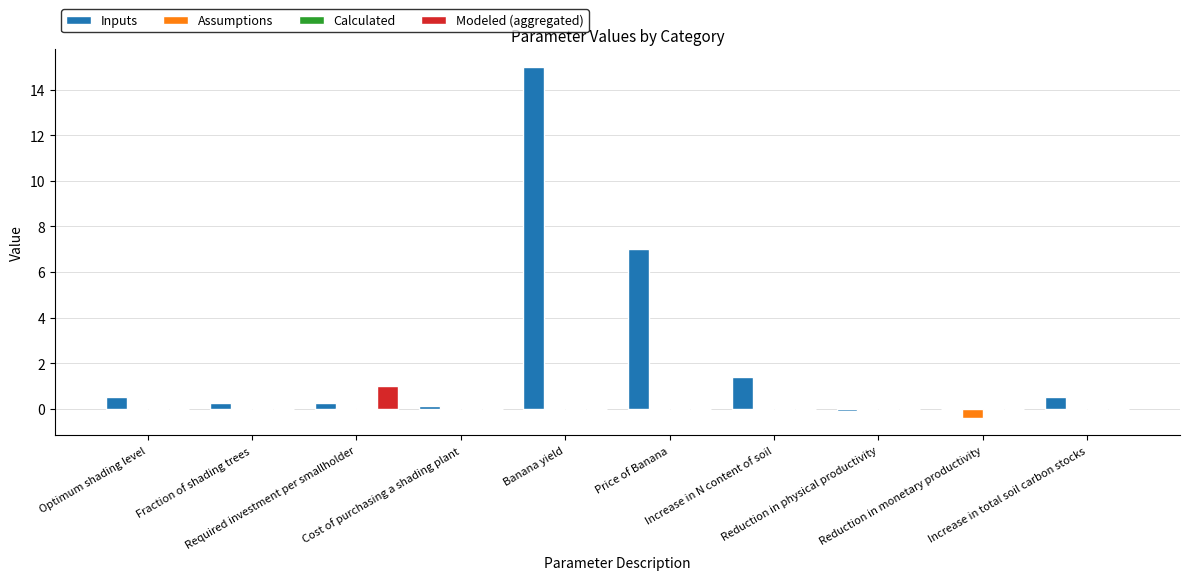

How many distinct data groups are displayed?

3